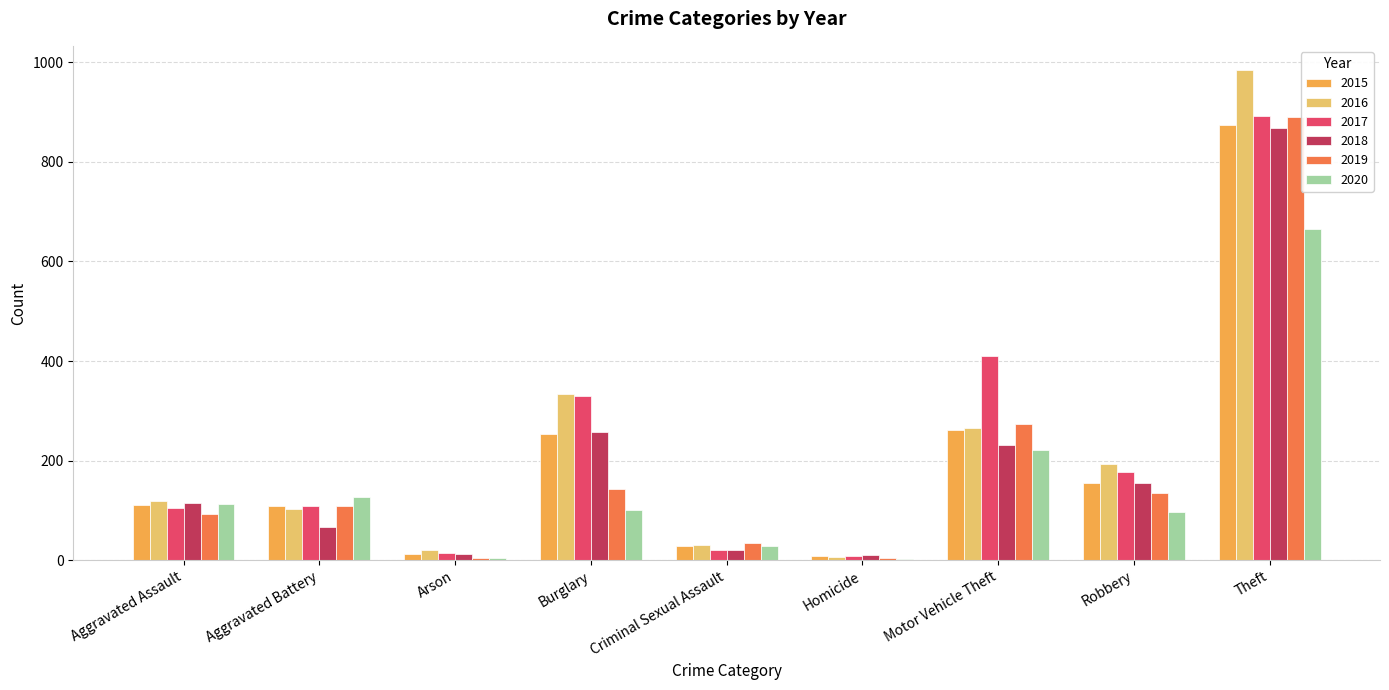

Read the 2017 value at Arson.

14